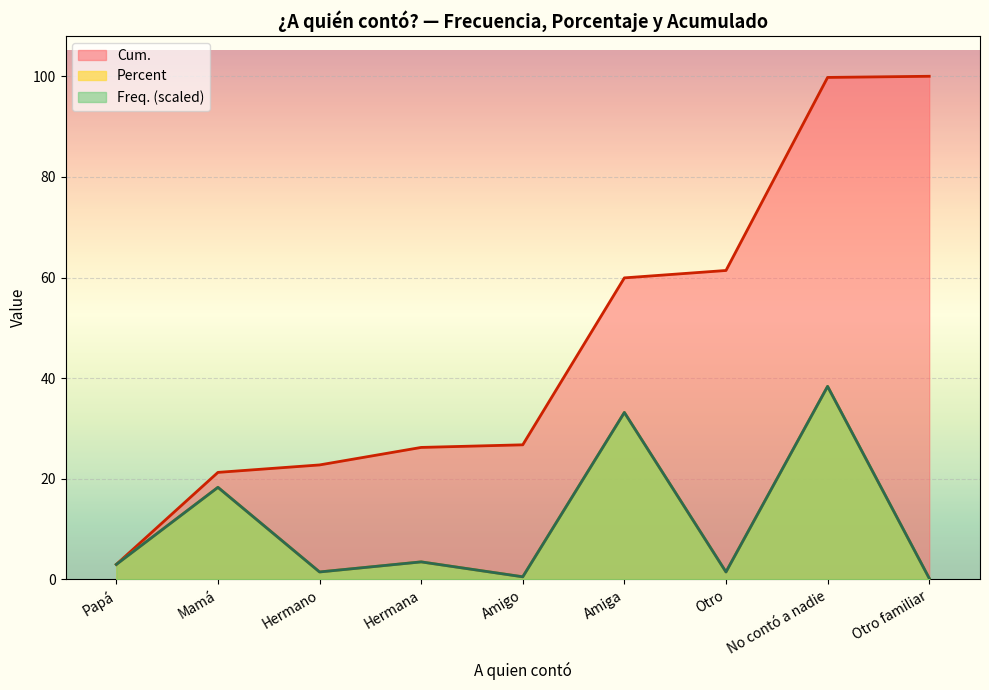

How many data points does each series have?

9